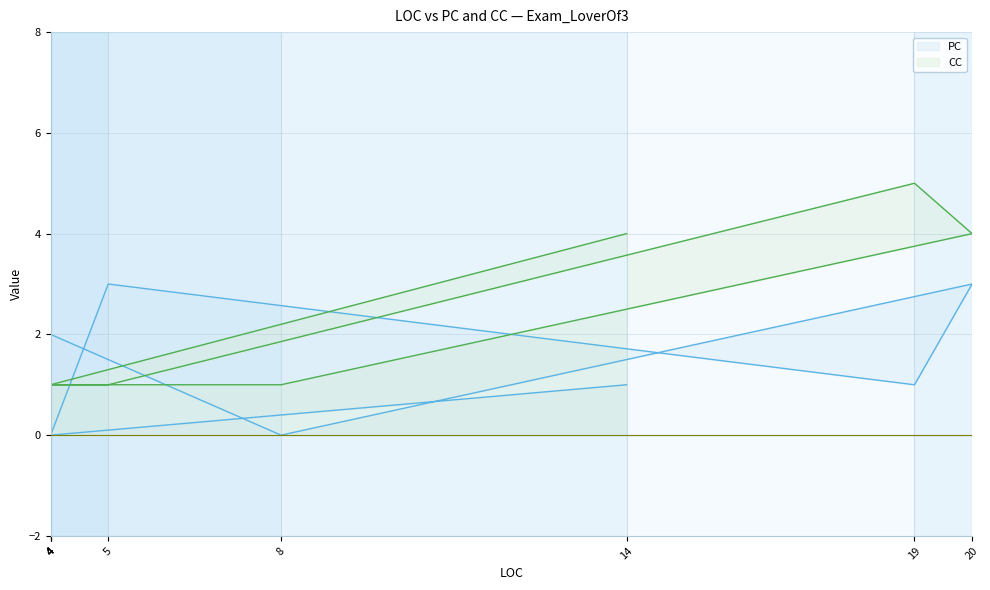

Between 4 and 5, which series saw the biggest shift?

PC